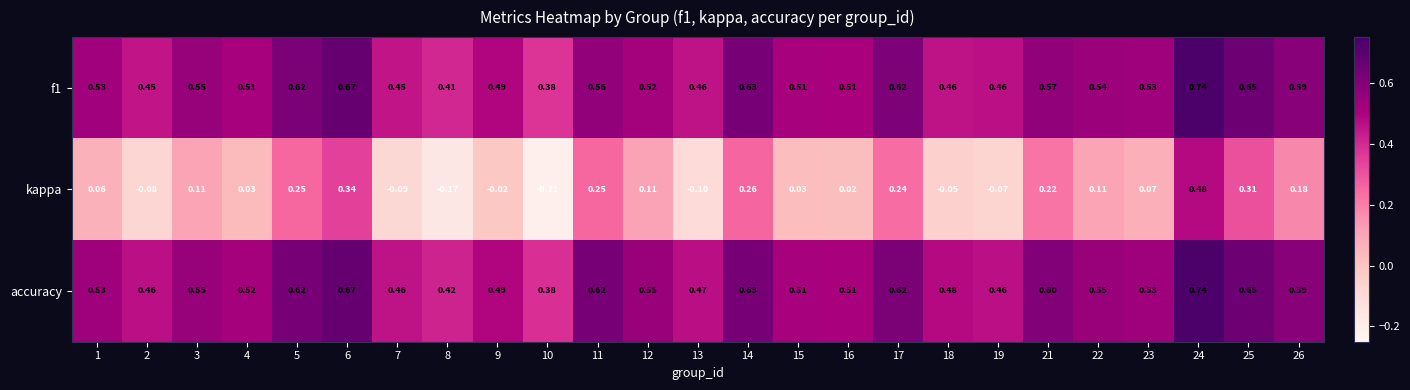

Is the value of f1 at 24 greater than the value of accuracy at 13?

Yes